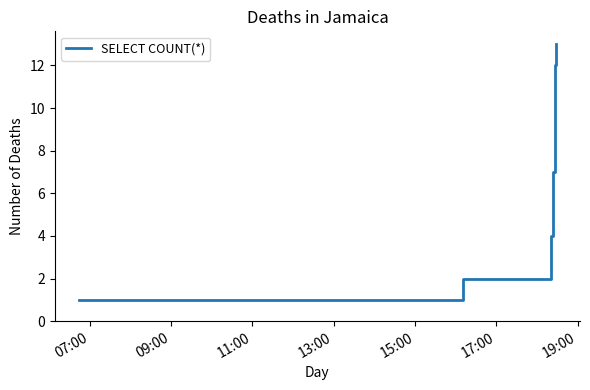

What is the greatest value displayed?

13